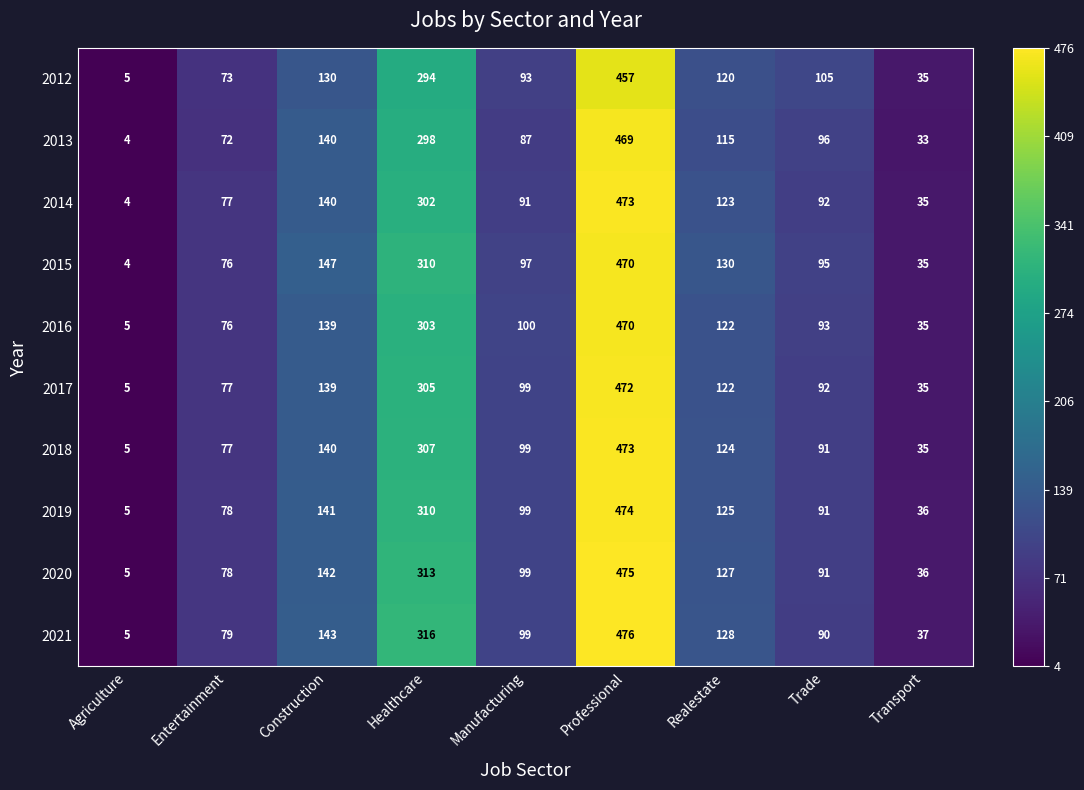

Which series has the largest range (max minus min)?

2021